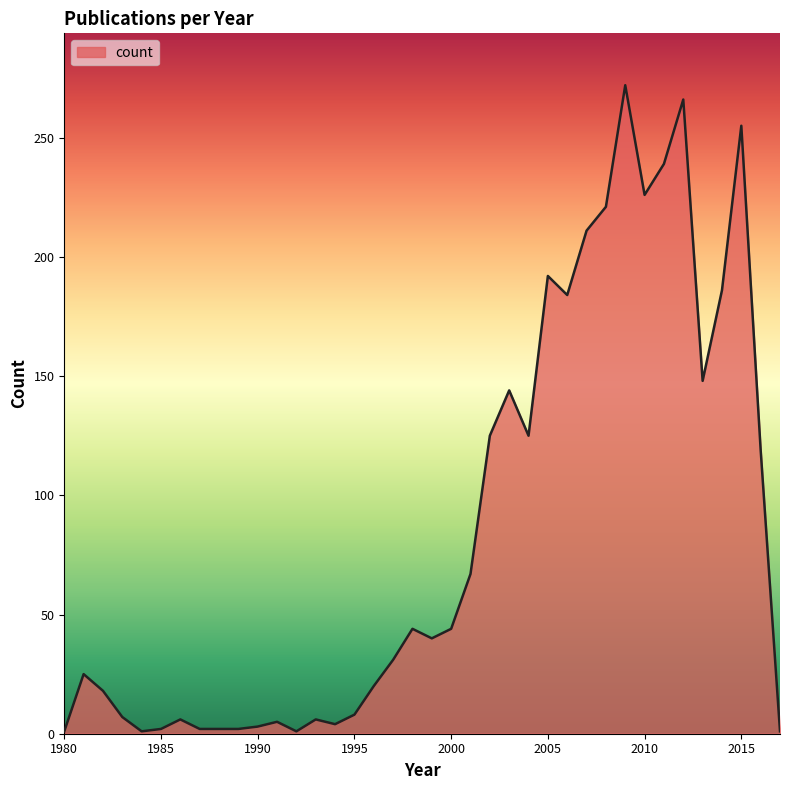

How many categories are shown in the chart?

38